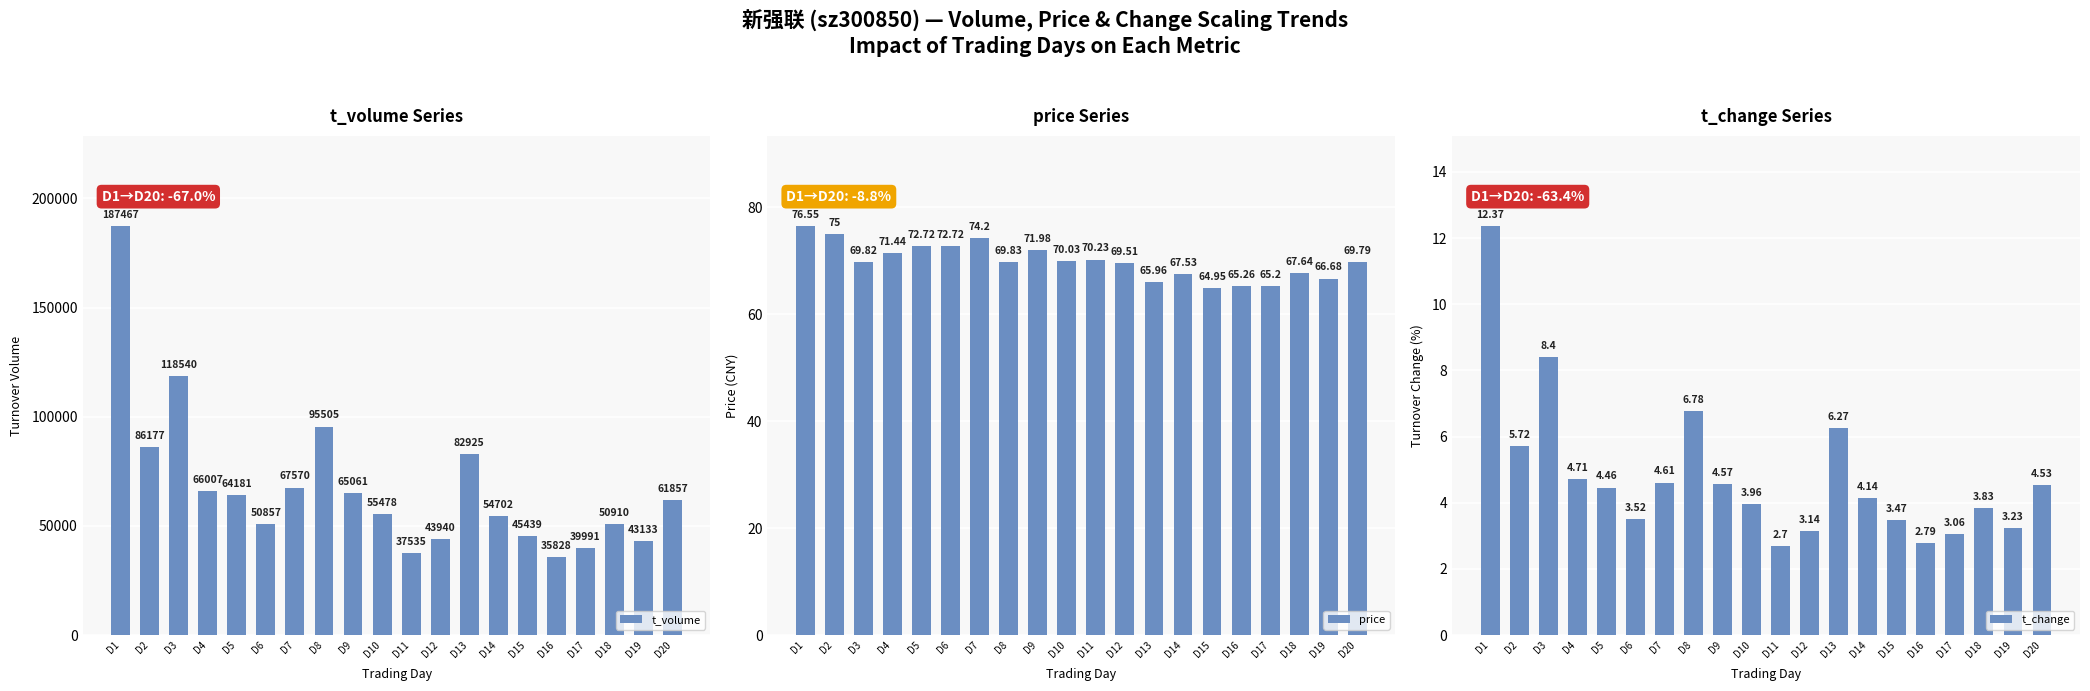

How many bars are there in each group?

3